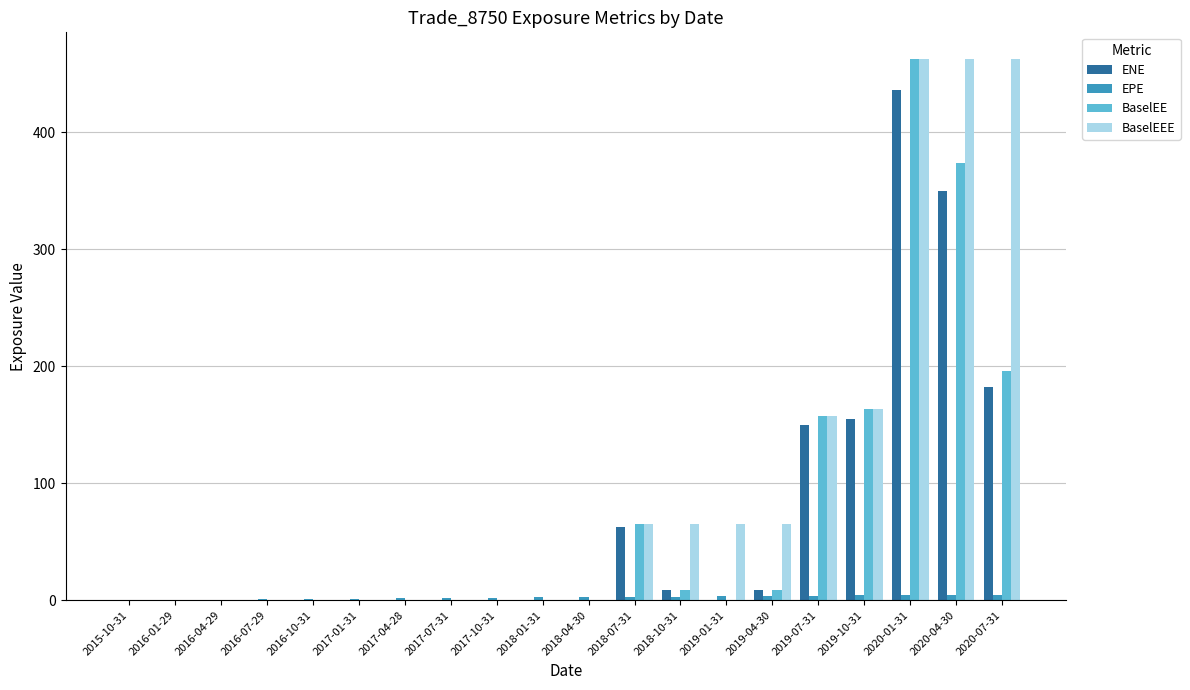

How many categories are shown in the chart?

20